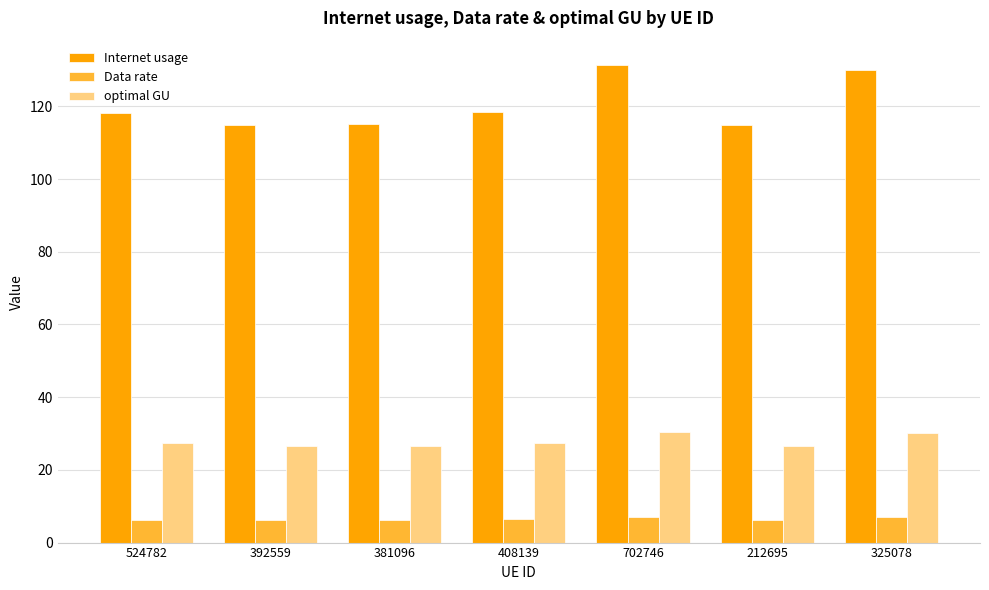

What position from the left is 392559?

2